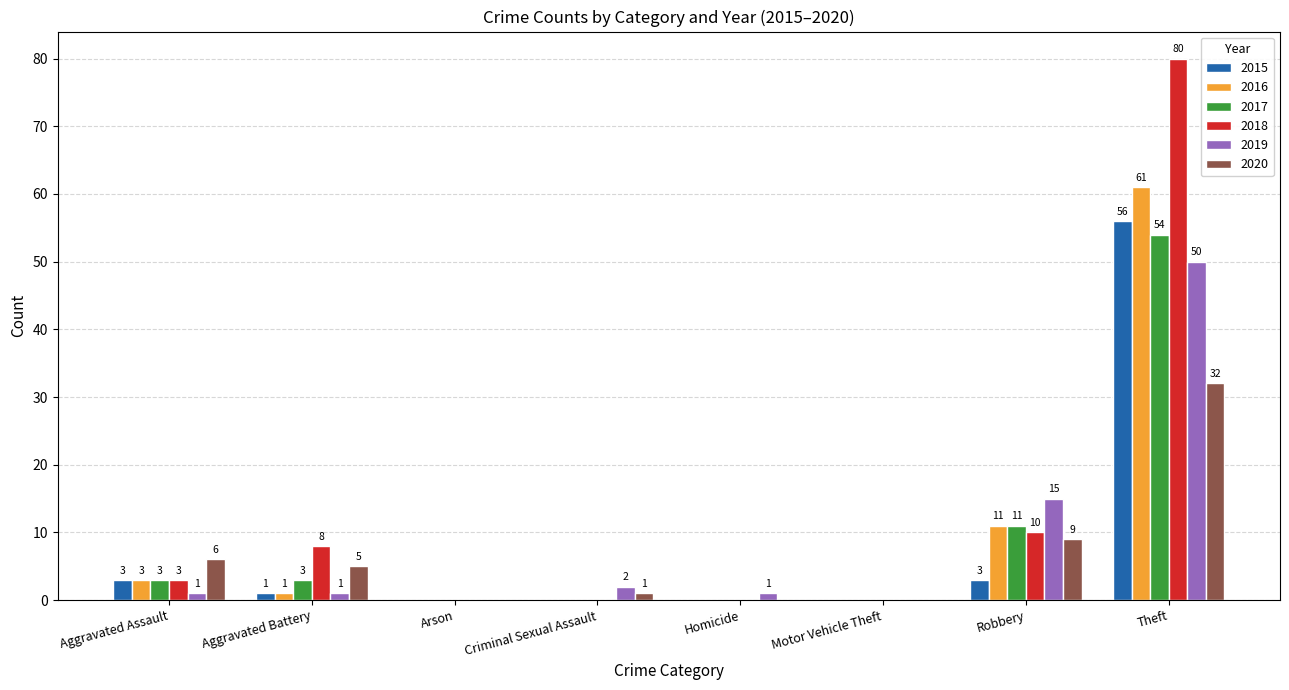

At which category is the sum across all series the highest?

Theft